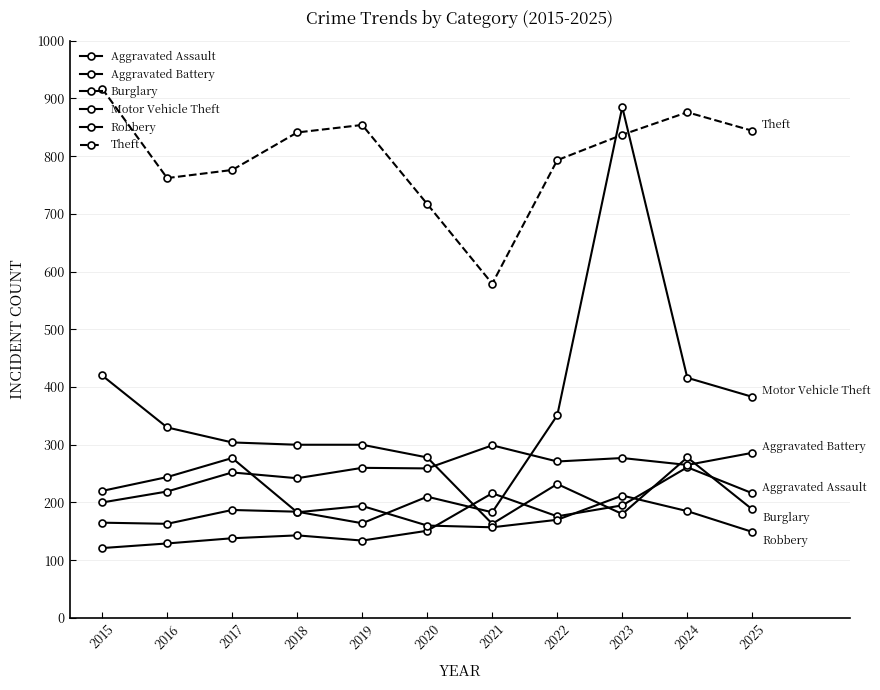

How many categories are shown in the chart?

11